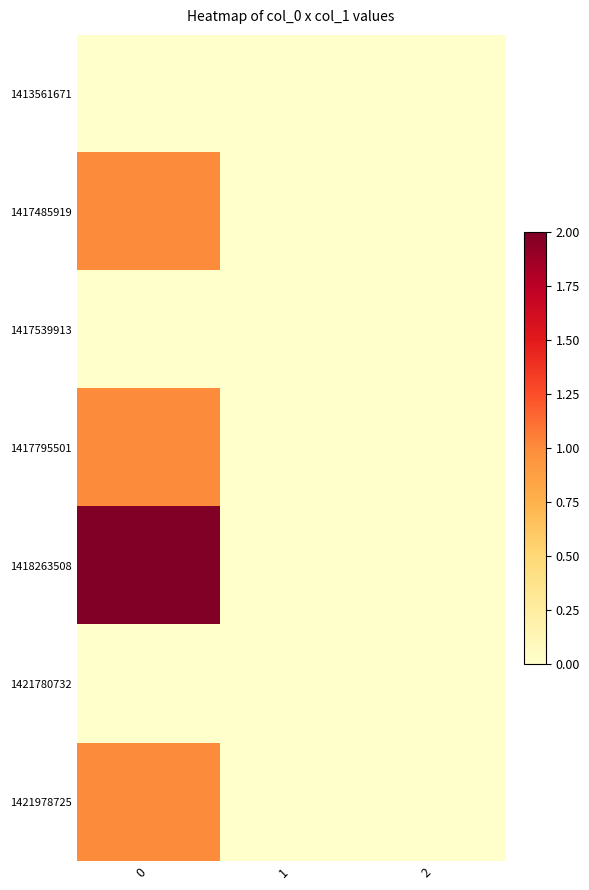

Between 1 and 0, which is larger?

1